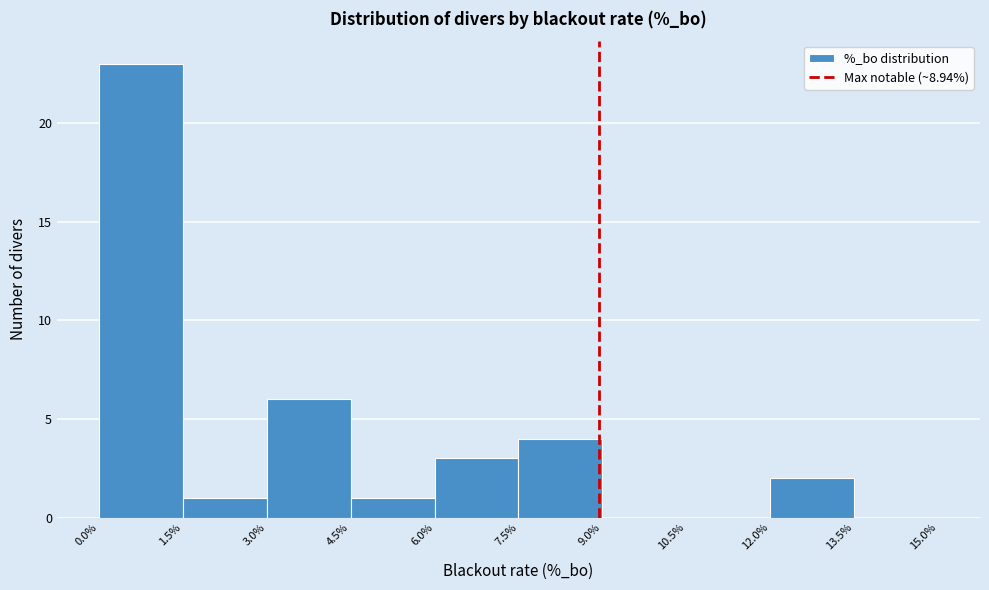

Reading left to right, list every bar in this chart as the range it spans on the x-axis followed by its height. The values are not printed on the chart, so give them approximately, as read against the axis.

0.0% to 1.5%: 23
1.5% to 3.0%: 1
3.0% to 4.5%: 6
4.5% to 6.0%: 1
6.0% to 7.5%: 3
7.5% to 9.0%: 4
9.0% to 10.5%: 0
10.5% to 12.0%: 0
12.0% to 13.5%: 2
13.5% to 15.0%: 0